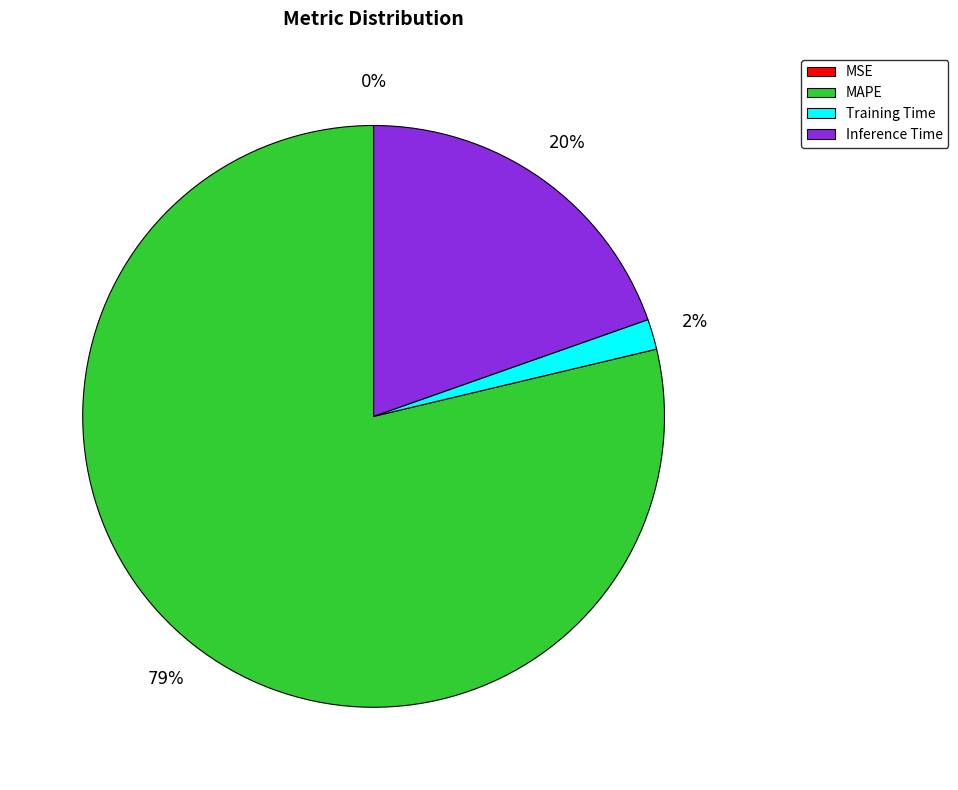

The Training Time slice represents 2% of the pie. True or false?

True